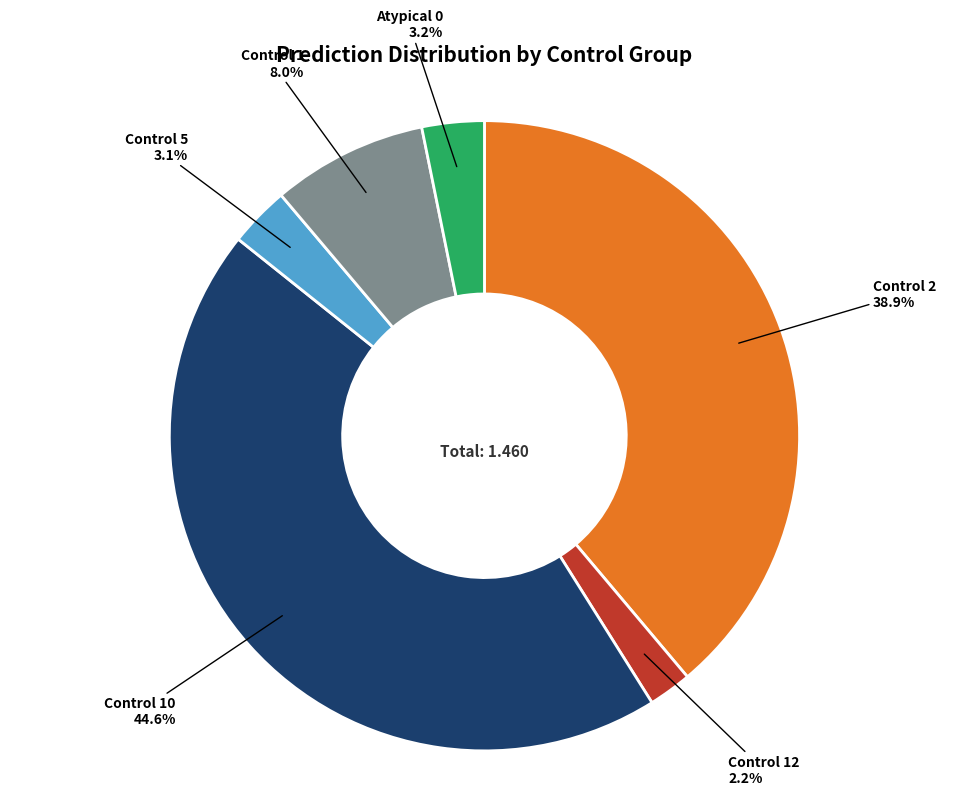

Is there a majority slice in this chart?

No